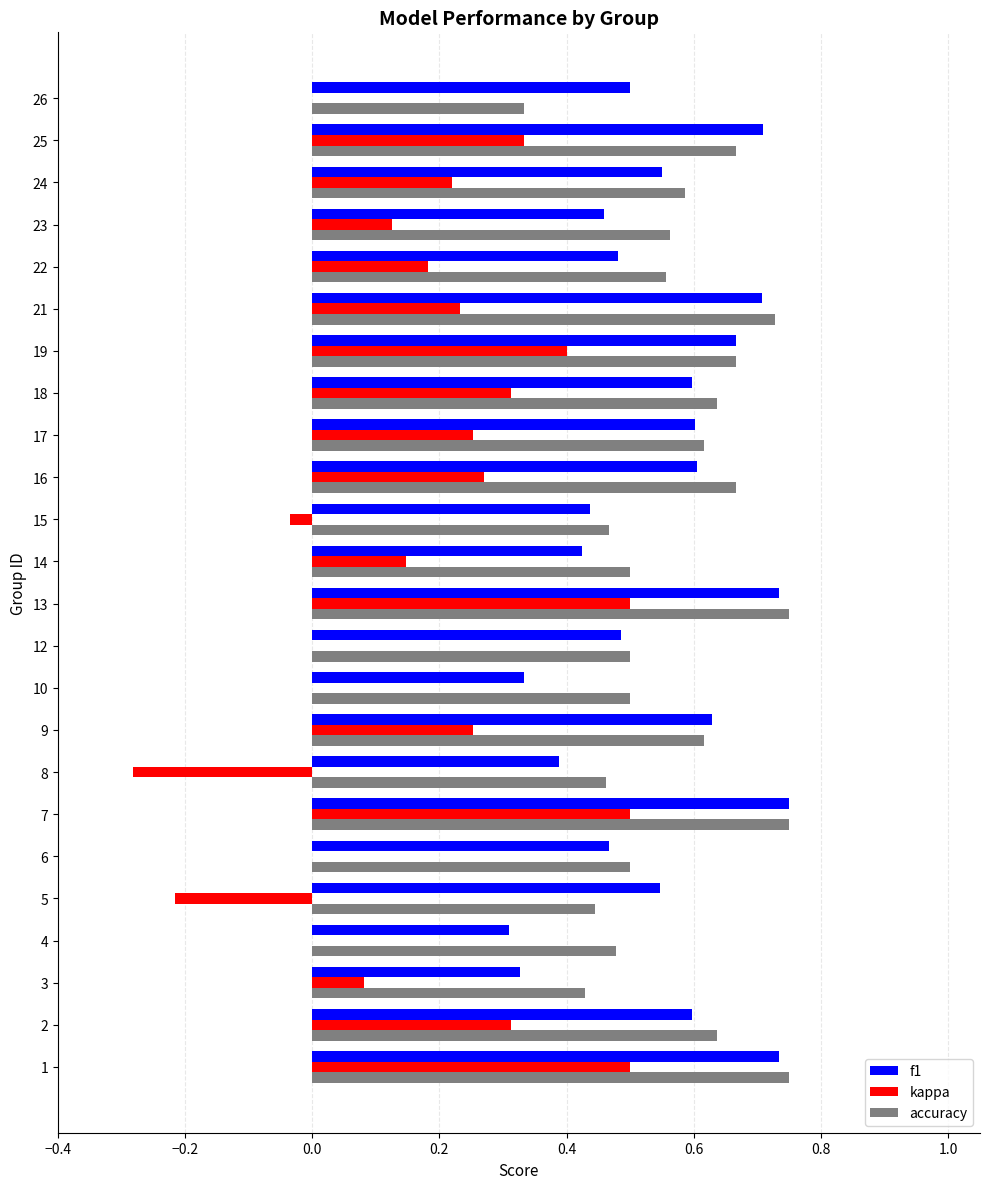

The accuracy series shows 0.6 at 18. True or false?

True